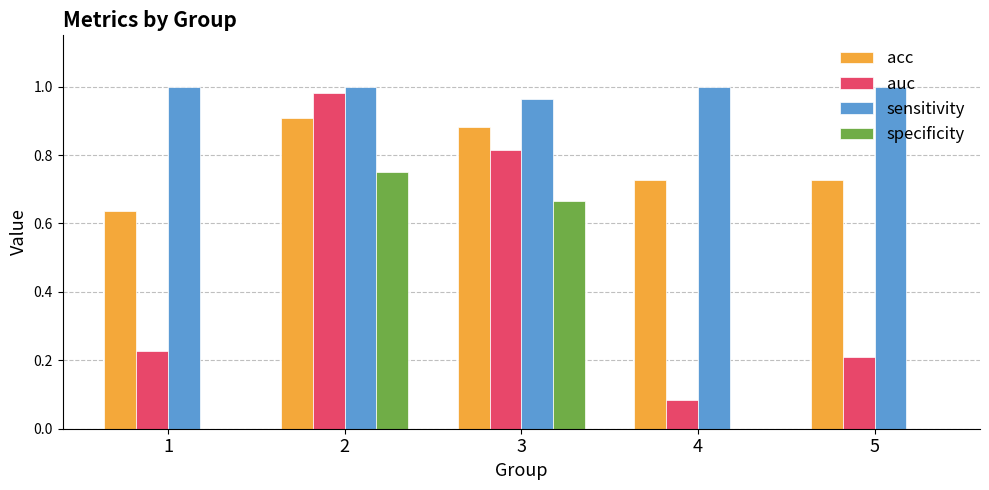

How many groups of bars are there?

5